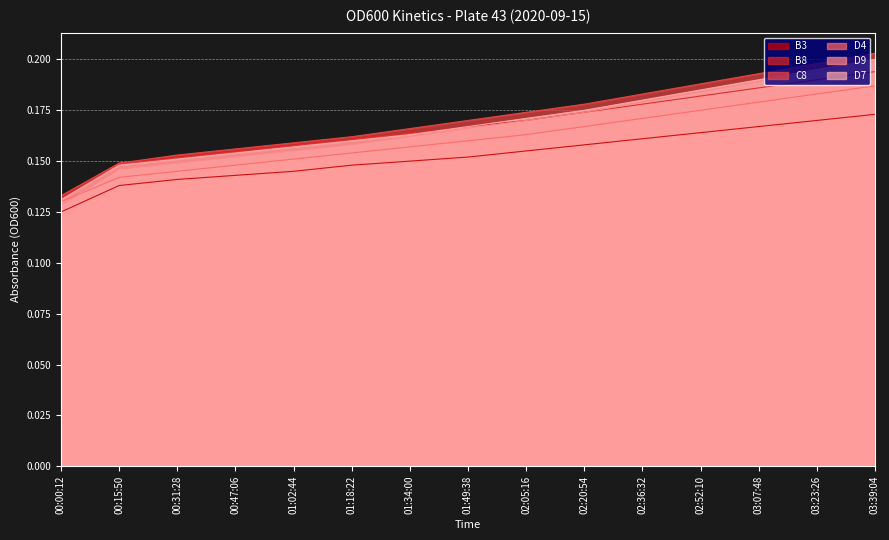

Which has a higher value, 02:36:32 or 02:52:10?

02:52:10